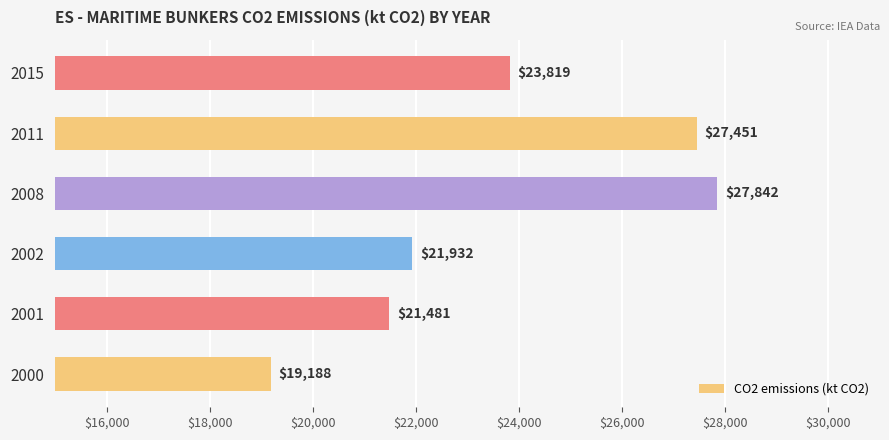

What is the sum of all values?

141712.1